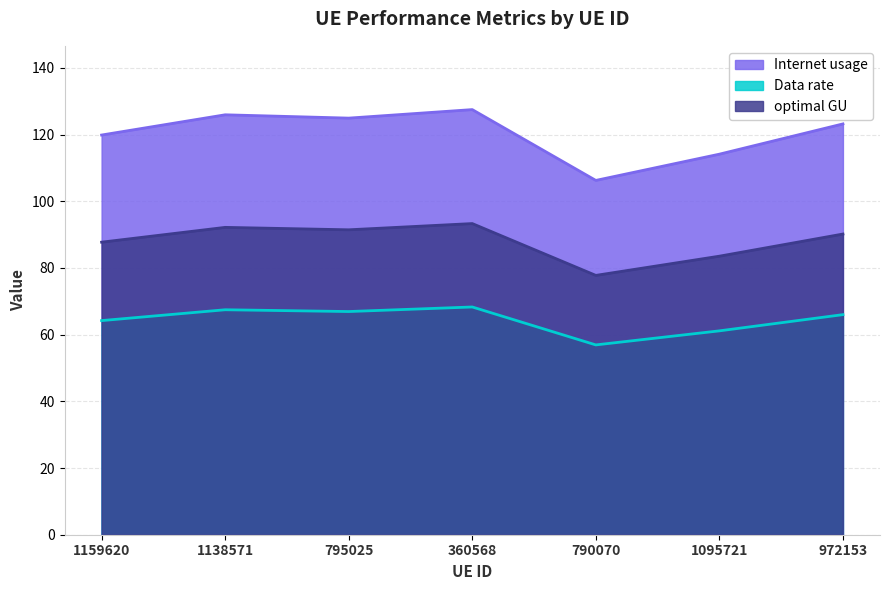

Is it true that Internet usage equals 124.9 at 795025?

True